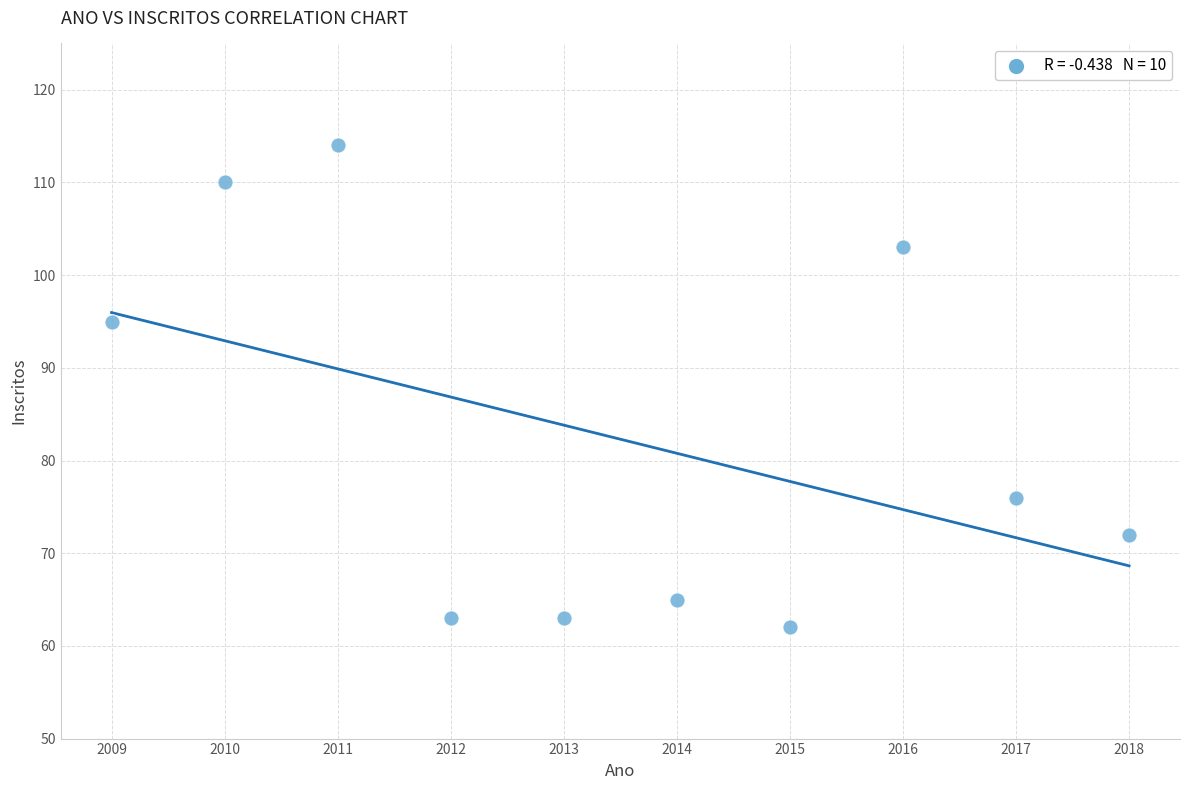

What Y value in the scatter plot is closest to 88?

95